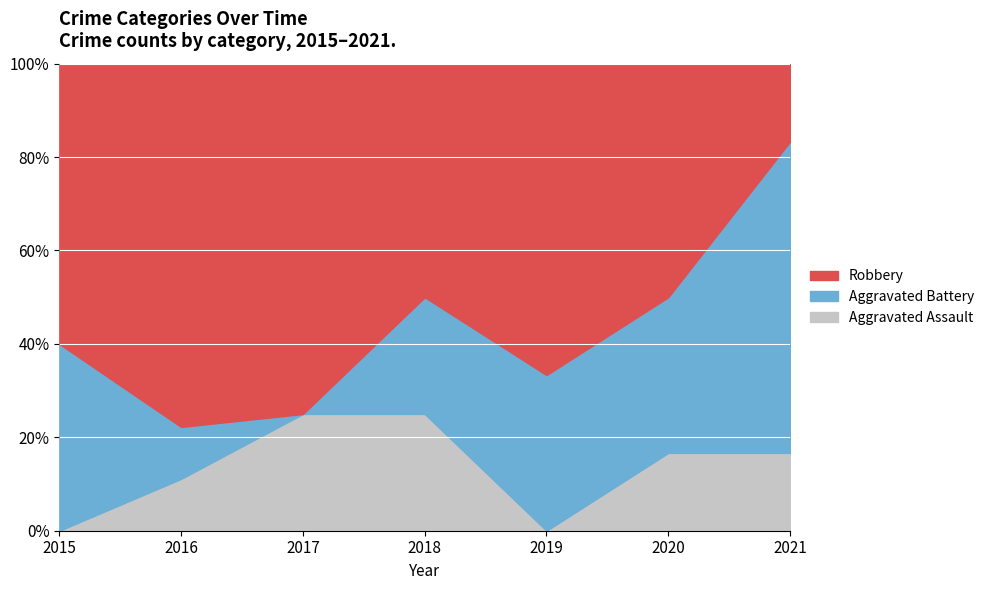

At which category does Aggravated Battery reach its first local valley?

2017